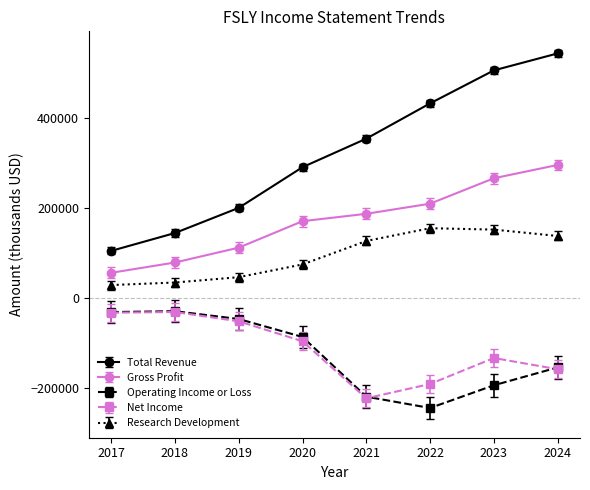

True or false: Net Income and Gross Profit intersect in this chart.

False